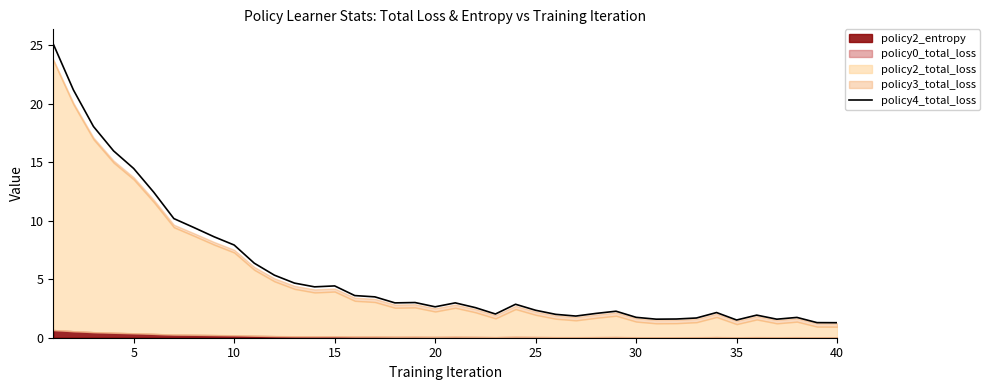

What is the highest value of the policy4_total_loss series?

25.1